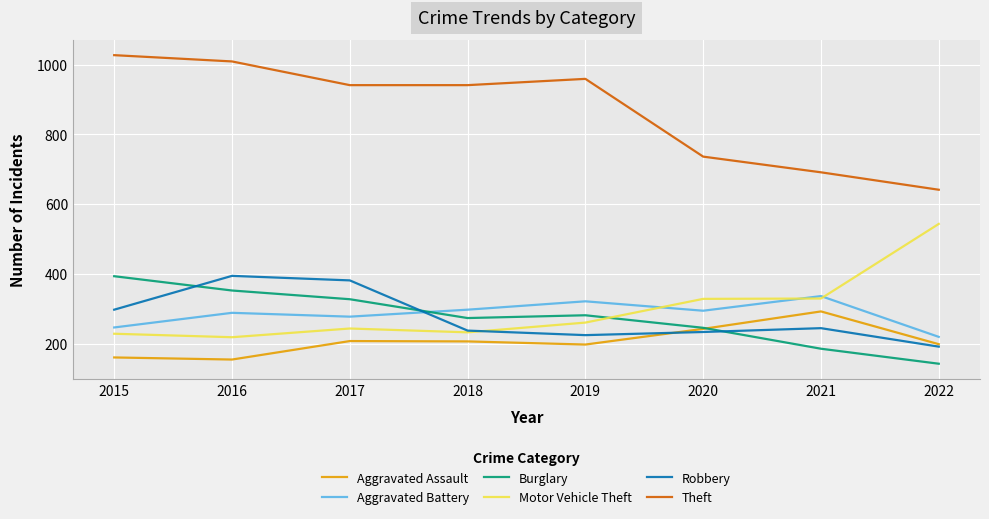

Between 2015 and 2020, which series saw the biggest shift?

Theft